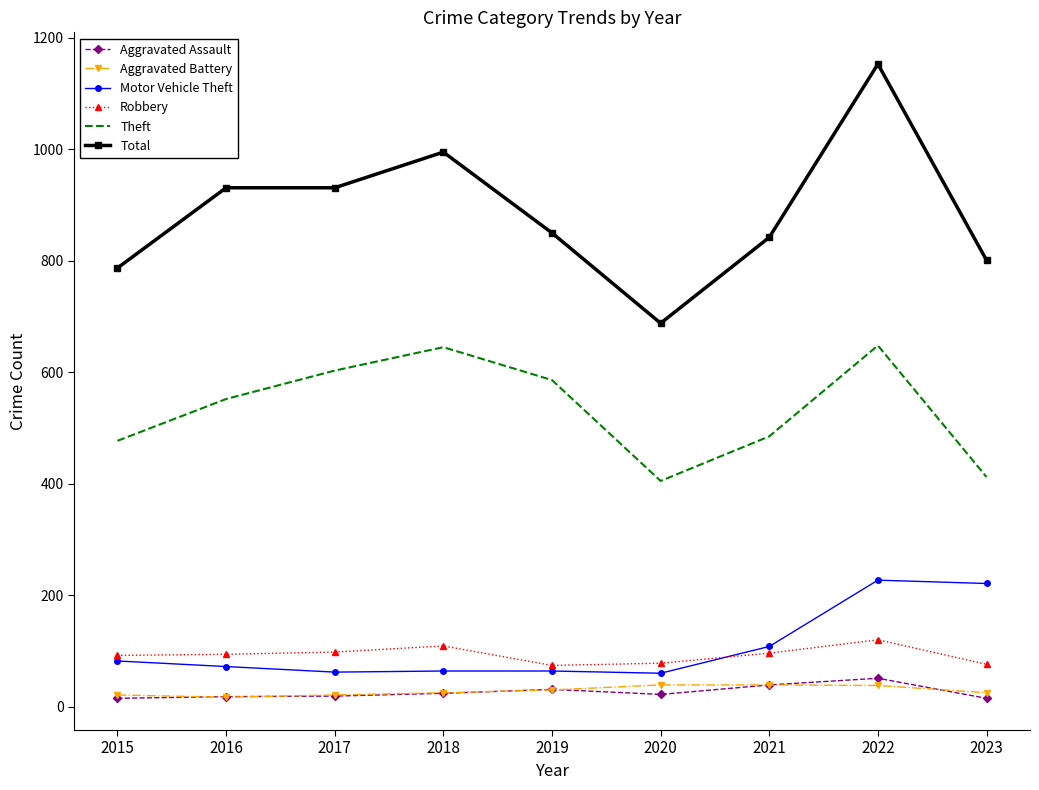

Which series has the widest spread of values?

Total